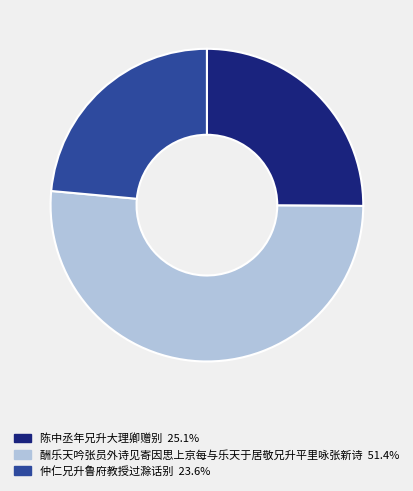

Do 仲仁兄升鲁府教授过滁话别 23.6% and 陈中丞年兄升大理卿赠别 25.1% together represent more than half of the pie?

No